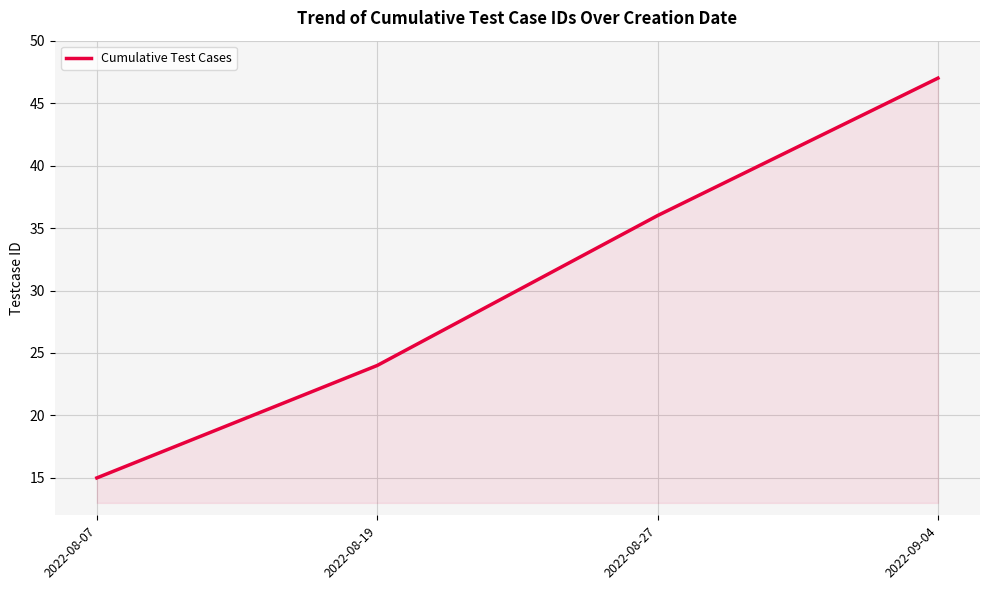

Reading left to right, extract all data points from this chart.

15	24	36	47